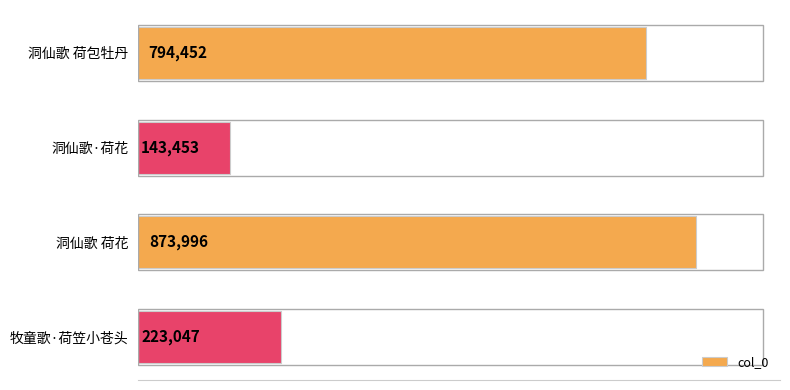

Does the chart contain any negative values?

No